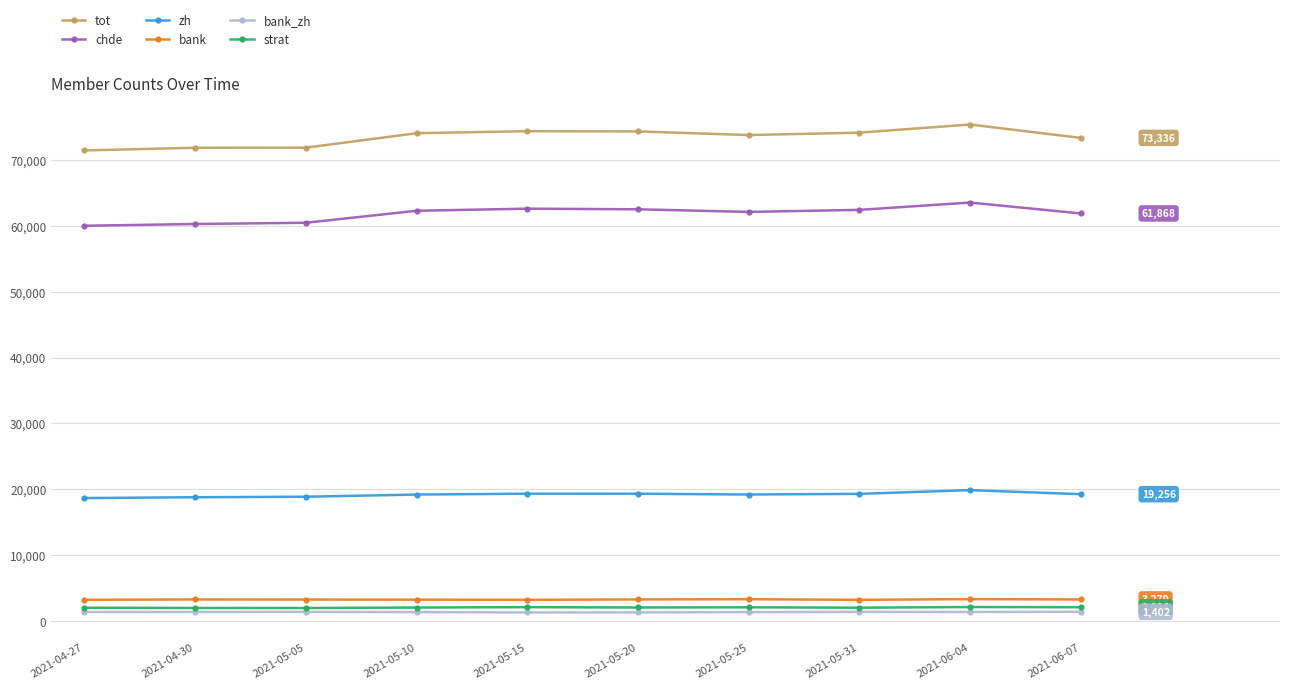

What are all the series names shown in the legend?

tot, chde, zh, bank, bank_zh, strat